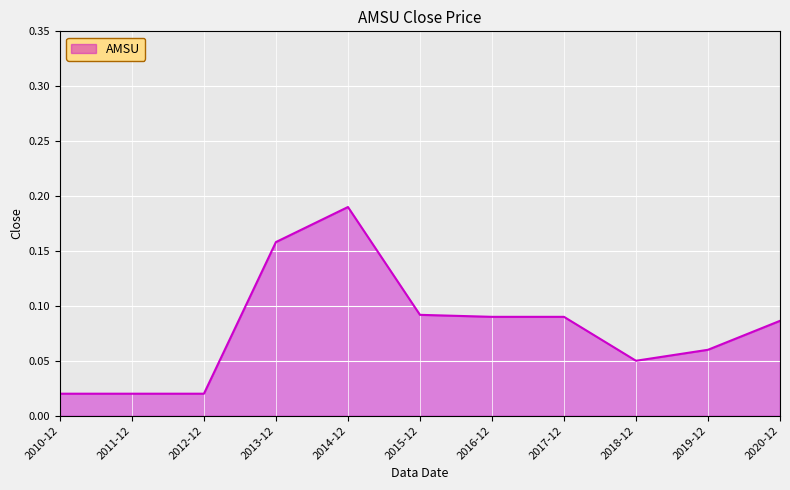

What position from the left is 2014-12?

5